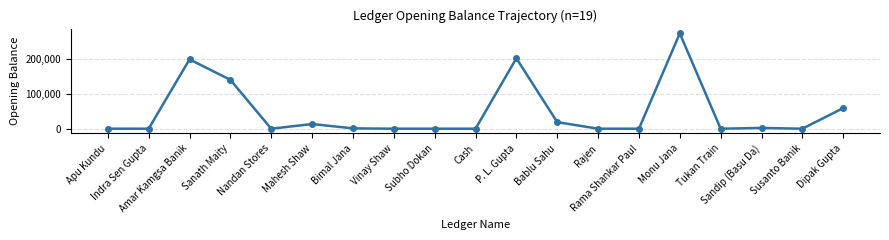

Is it true that the value at Indra Sen Gupta is 156810?

False